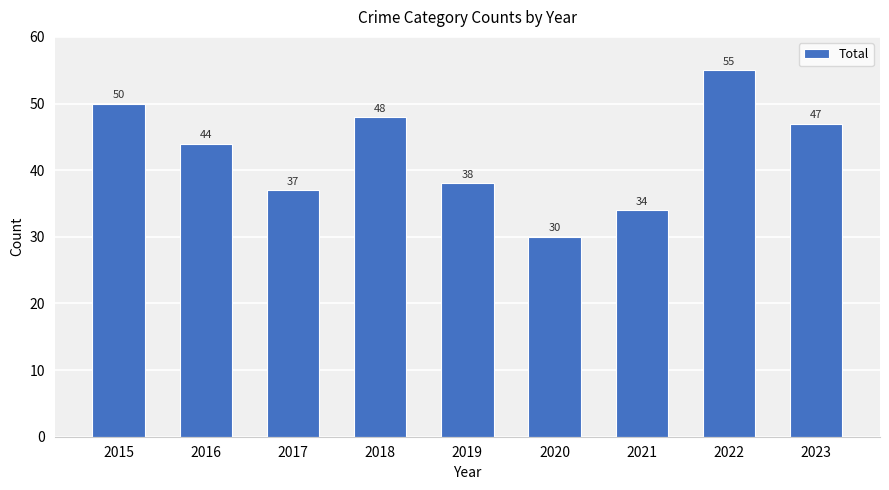

What is the value of the 8th bar from the left?

55